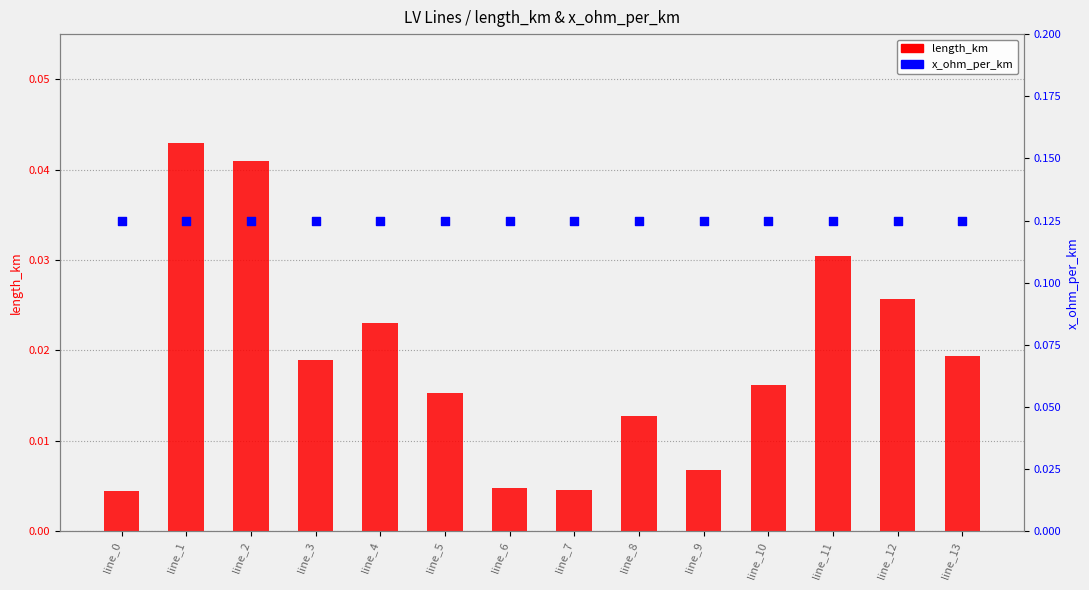

Which series has the largest total across all categories?

x_ohm_per_km